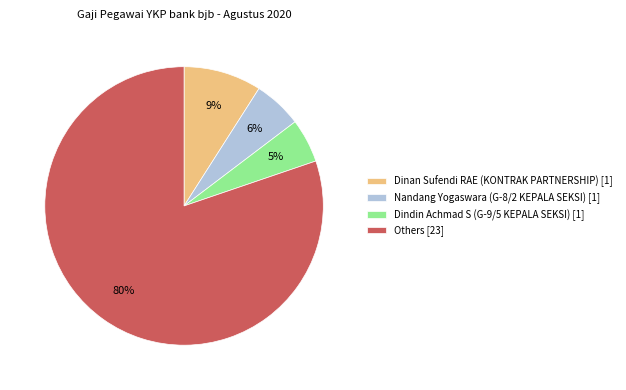

Count the number of slices in the pie.

4